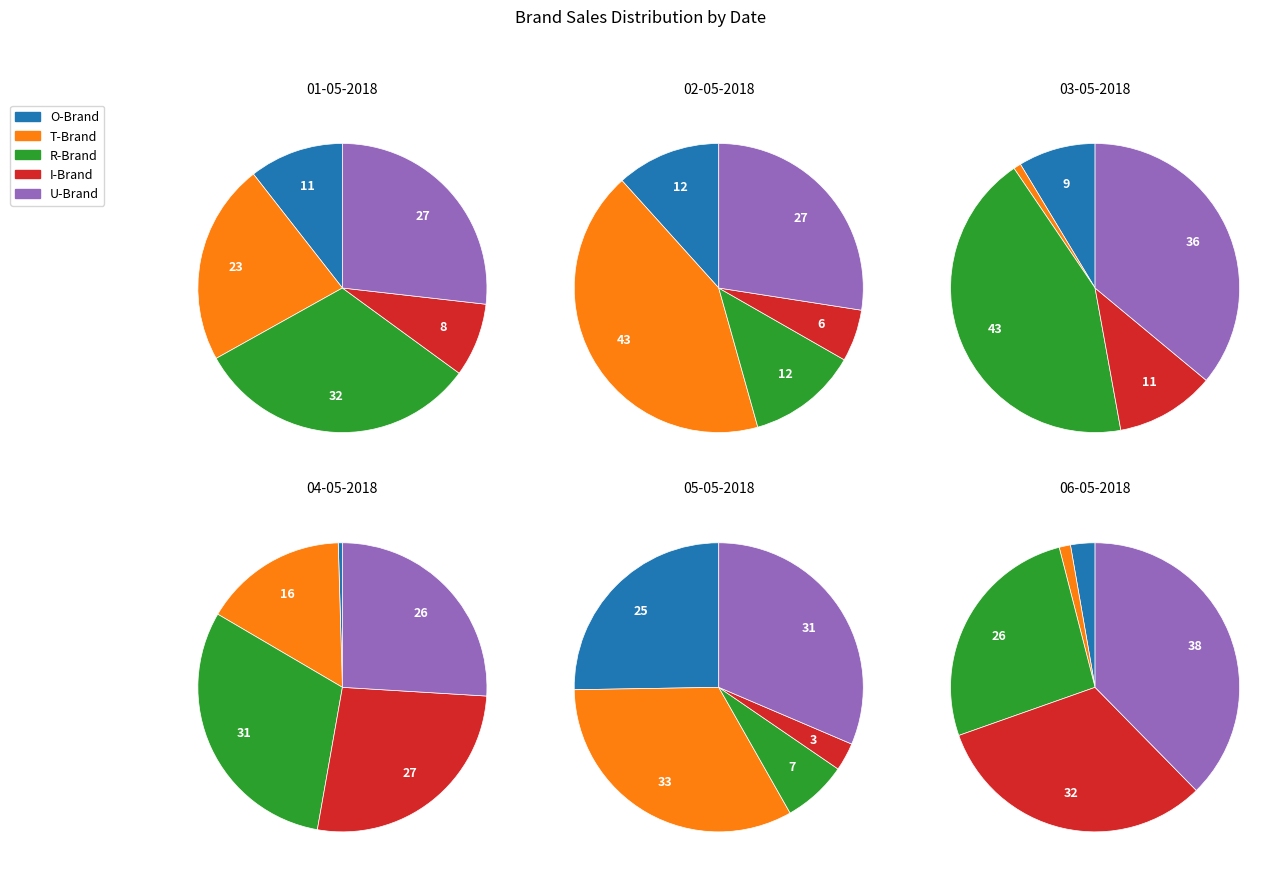

What percentage is the 01-05-2018 slice, to the nearest percent?

19%